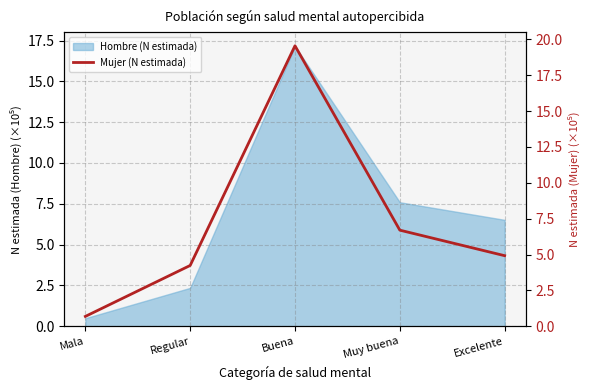

List the labels in order of value, smallest first.

Mala, Regular, Excelente, Muy buena, Buena